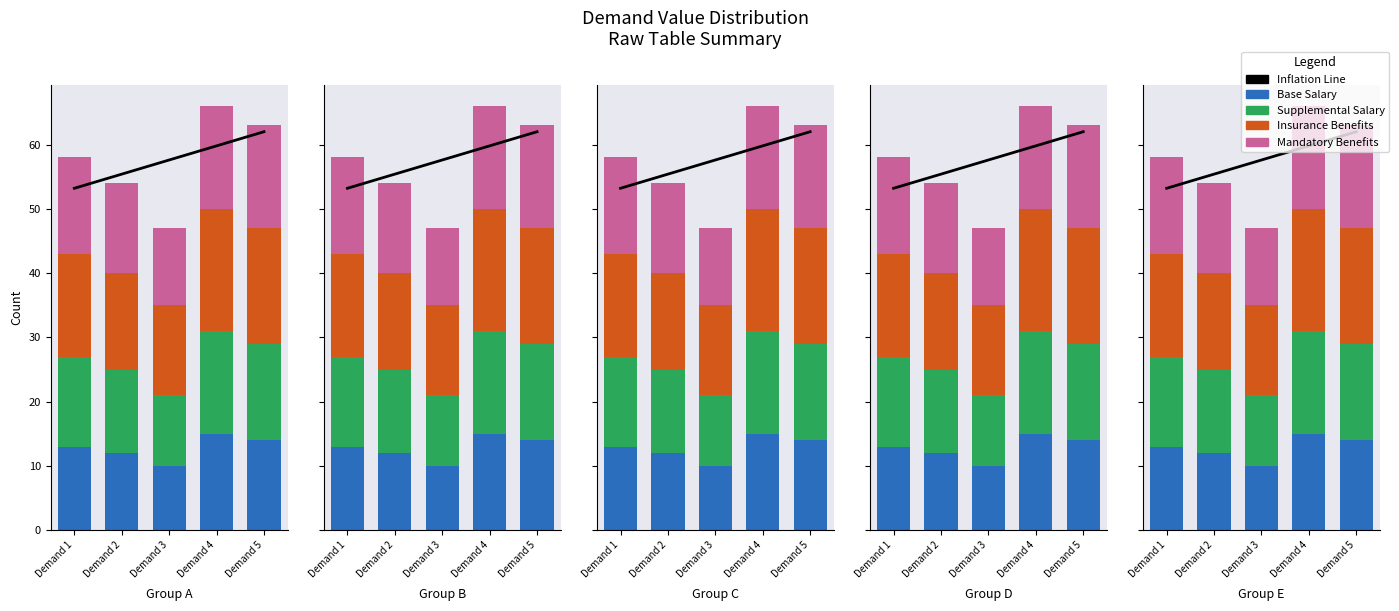

What is the total value across all series at Demand 3?

104.6